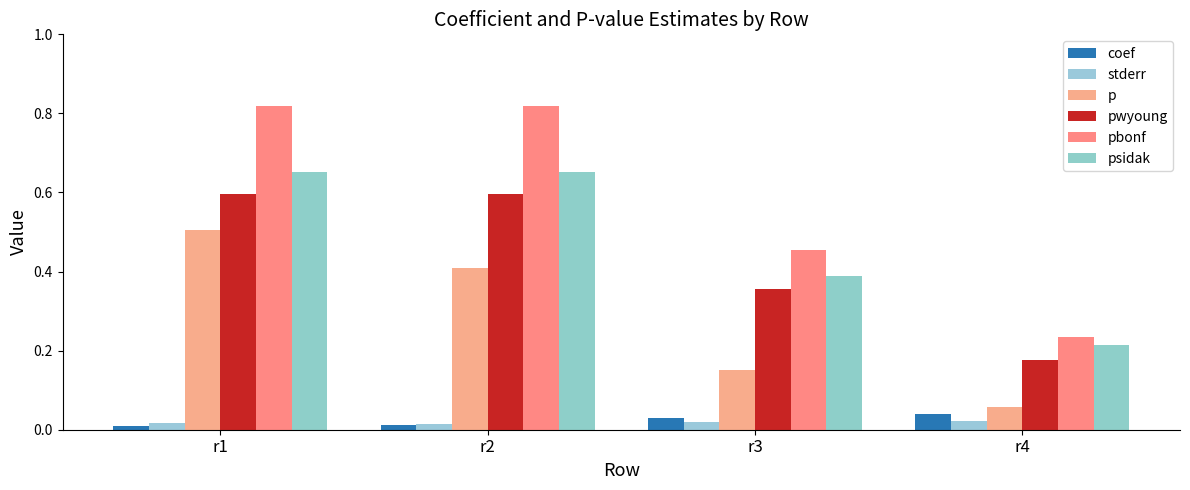

At how many categories does at least one series exceed 0?

4